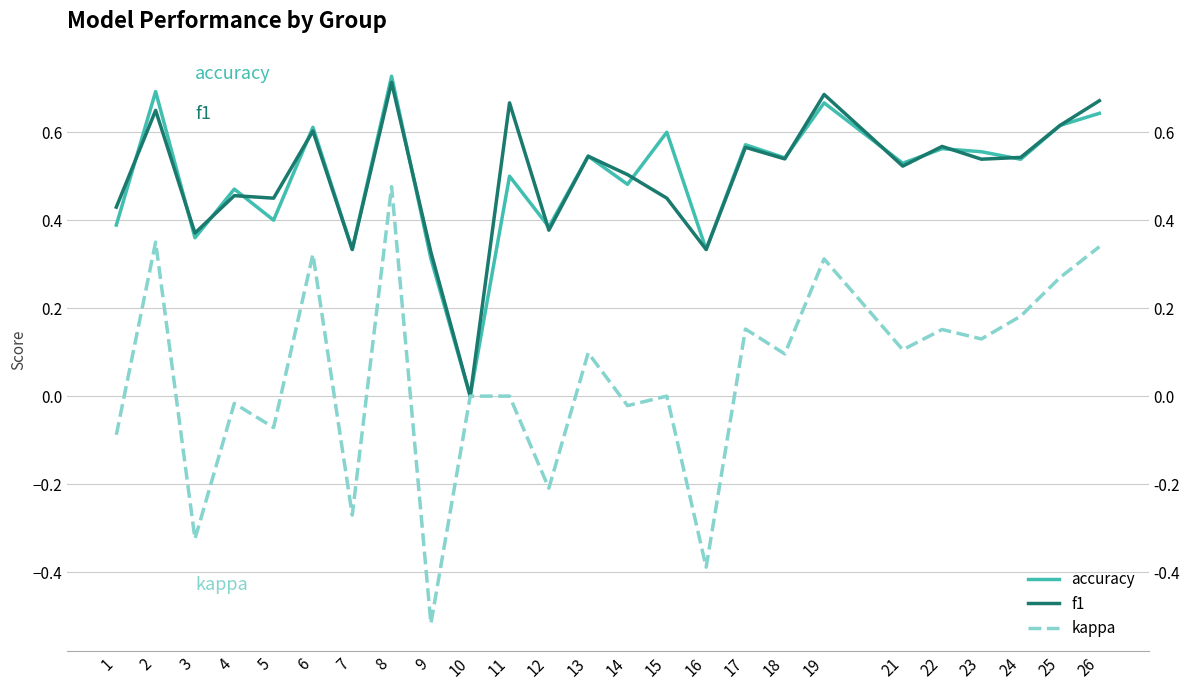

Where is kappa nearest to the value 0?

10